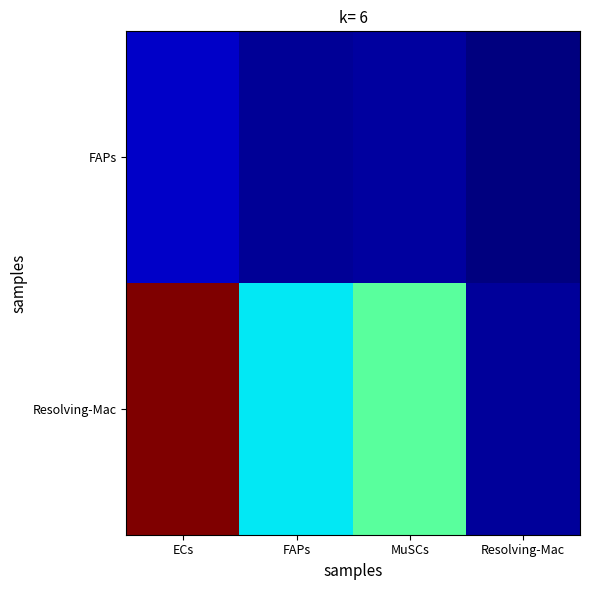

At how many categories does at least one series exceed 1?

3